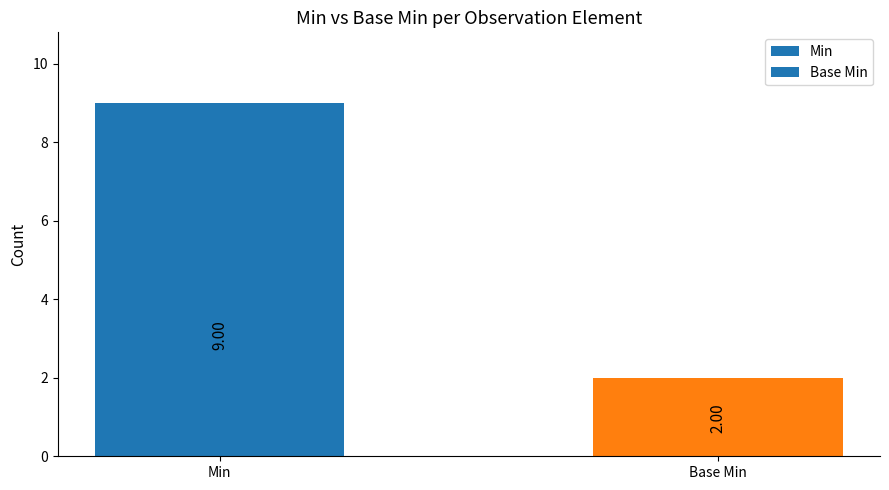

What is the label of the 2nd bar from the right?

Min